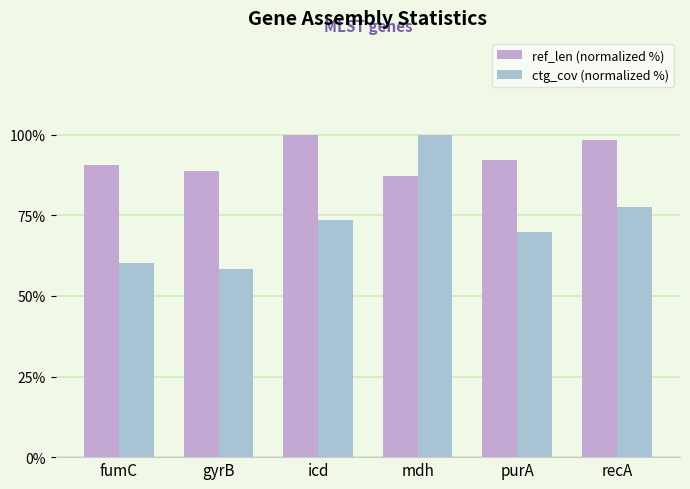

What is the approximate value of ref_len (normalized %) at icd?

100.0